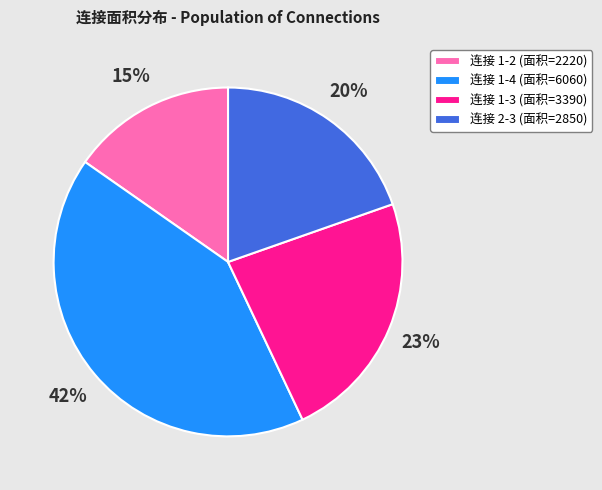

Do 连接 1-3 (面积=3390) and 连接 1-2 (面积=2220) together represent more than half of the pie?

No